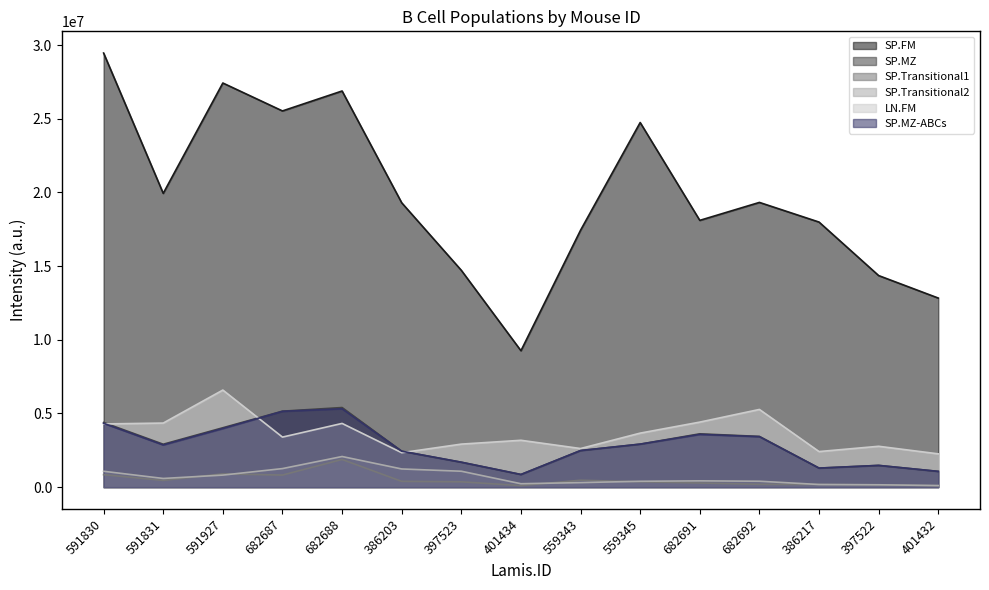

At which category is the sum across all series the highest?

682688